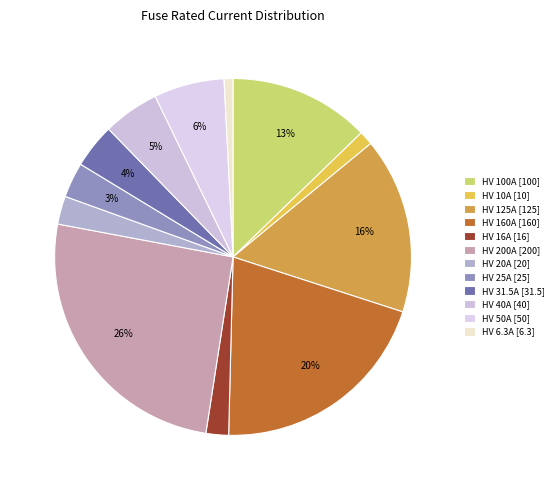

Count the number of slices in the pie.

12